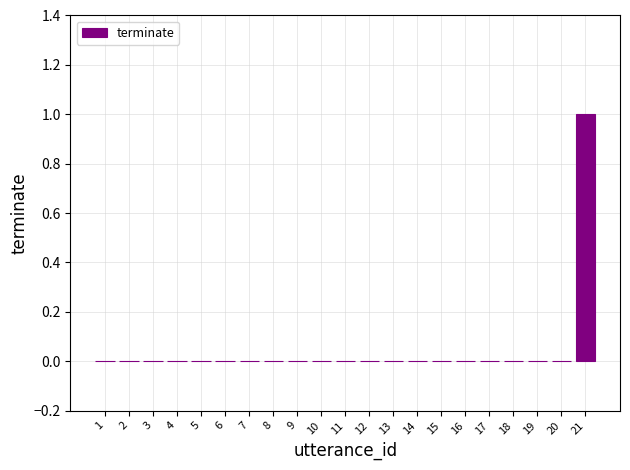

Reading left to right, what are all the values shown in this chart?

1=0	2=0	3=0	4=0	5=0	6=0	7=0	8=0	9=0	10=0	11=0	12=0	13=0	14=0	15=0	16=0	17=0	18=0	19=0	20=0	21=1